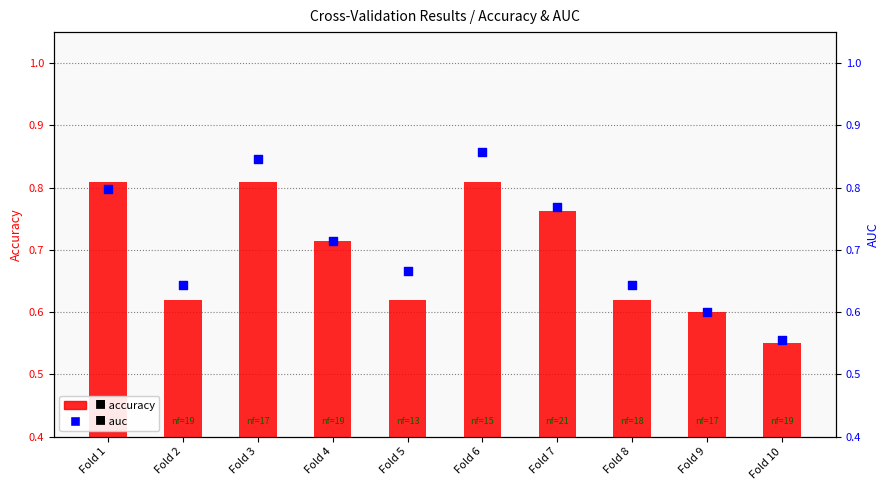

Which series reaches the maximum Y coordinate?

auc